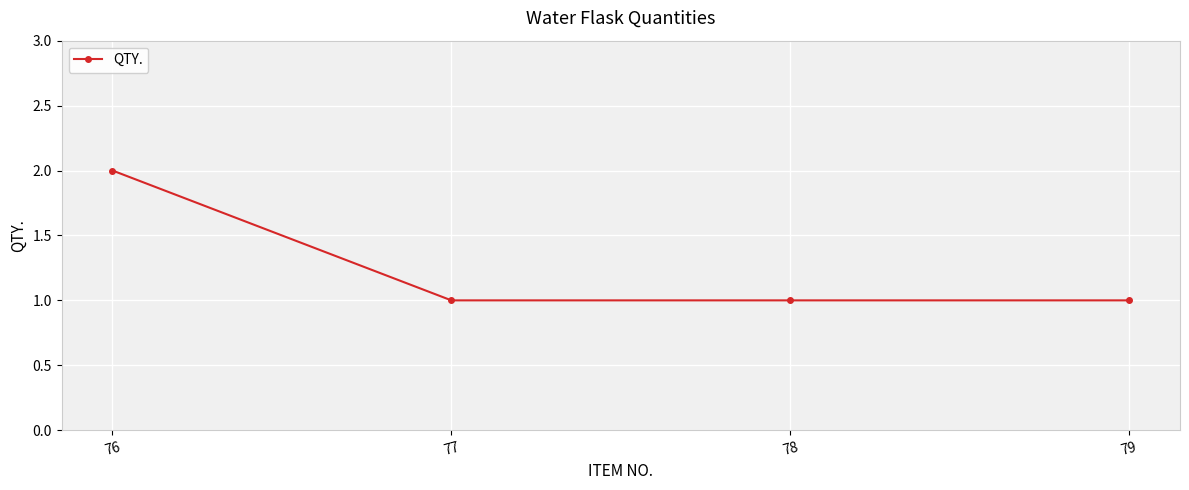

What is the ratio of the value at 76 to the value at 78?

2.0